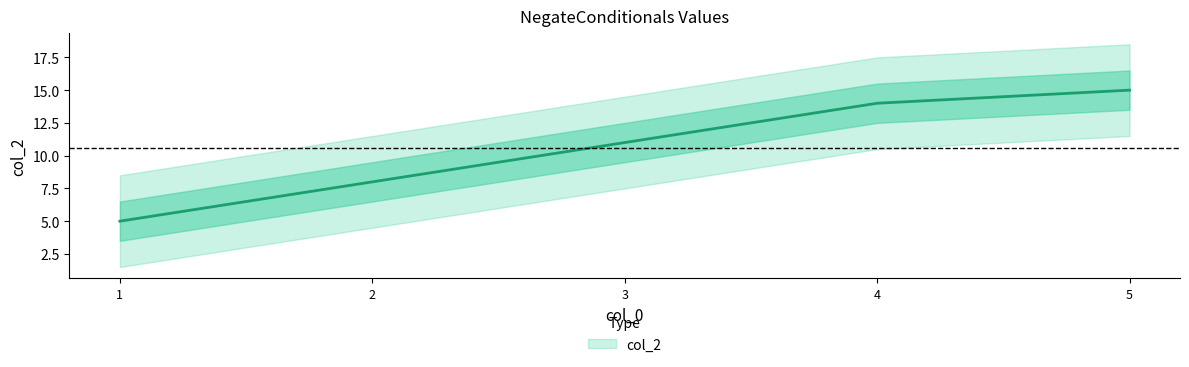

What is the change in value from 3 to 4?

+3